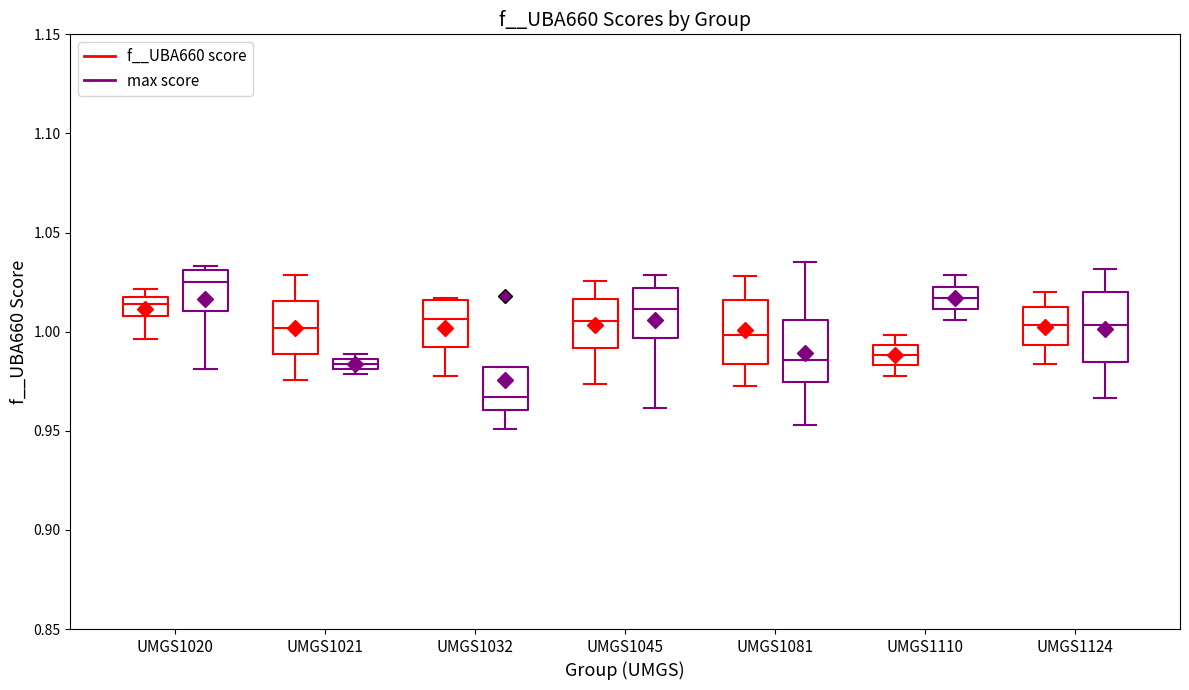

Where is the upper edge of the box for UMGS1021 (max score) on the y-axis? The values are not printed on the chart, so give them approximately, as read against the axis.

0.985